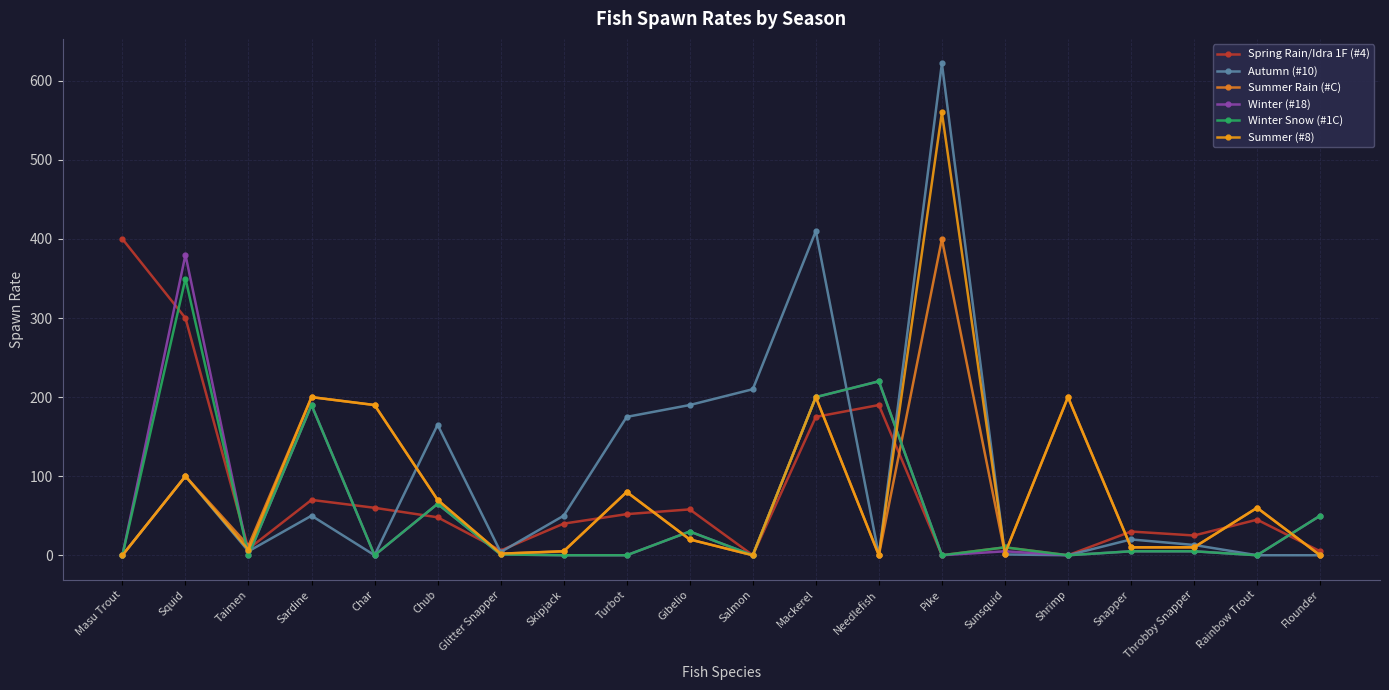

Rank the series at Snapper from highest to lowest value.

Spring Rain/Idra 1F (#4), Autumn (#10), Summer Rain (#C), Summer (#8), Winter (#18), Winter Snow (#1C)